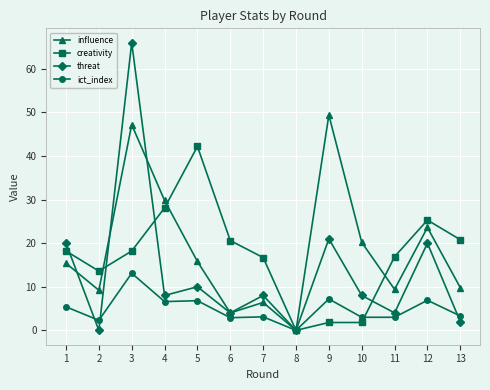

List the series in order of their peak value, highest first.

threat, influence, creativity, ict_index